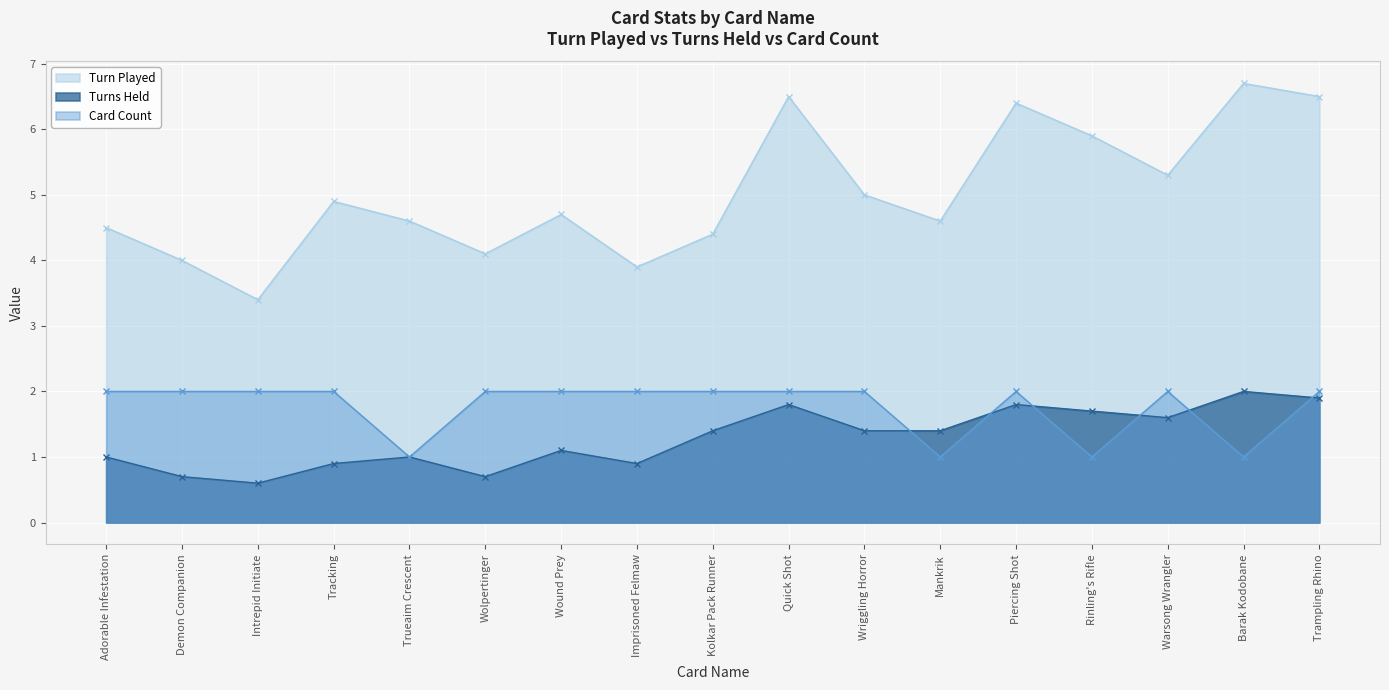

The value of Card Count at Kolkar Pack Runner is 2.0. True or false?

True